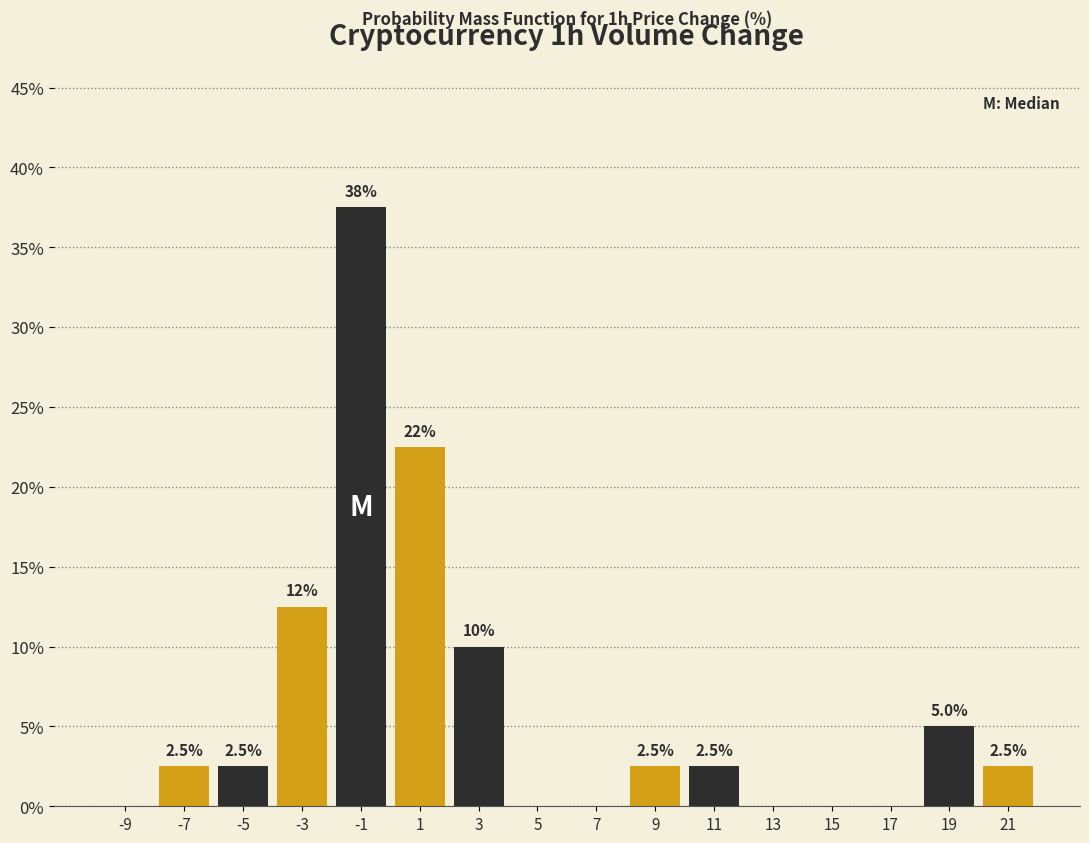

Which range on the x-axis has the tallest bar?

-2 to 0